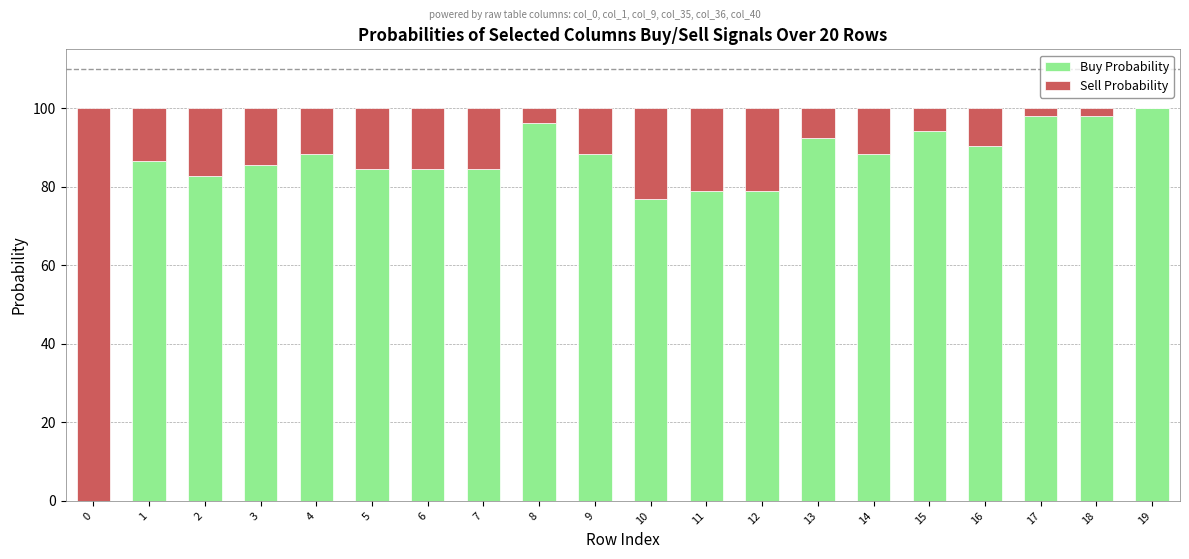

What is the difference between the Buy Probability values at 5 and 4?

3.8